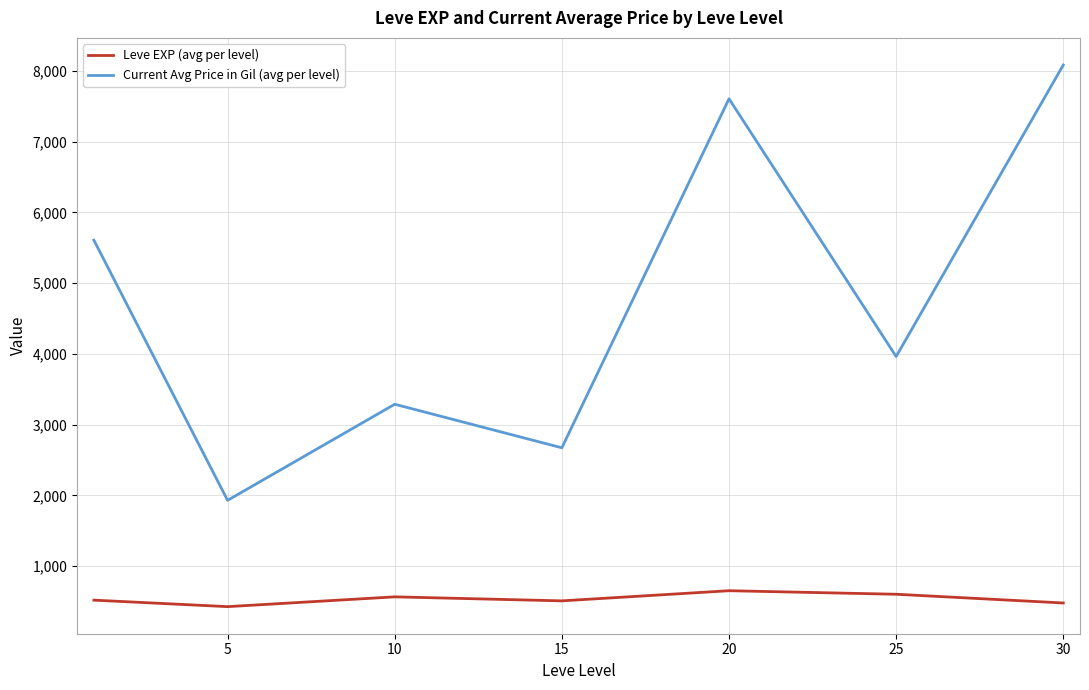

True or false: Leve EXP (avg per level) and Current Avg Price in Gil (avg per level) cross at least once.

False